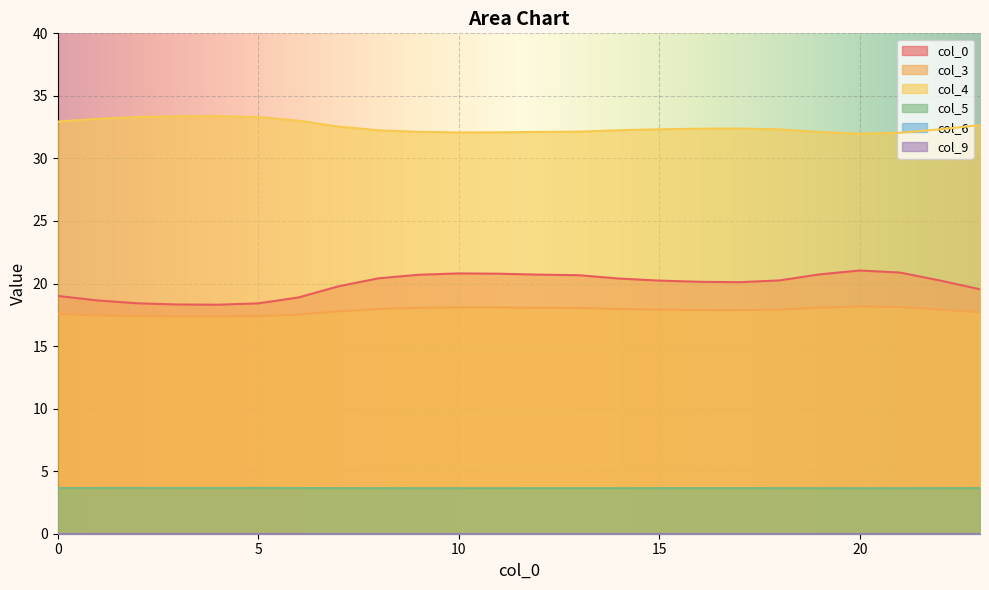

True or false: 4 has more than 1 interior local peaks.

True